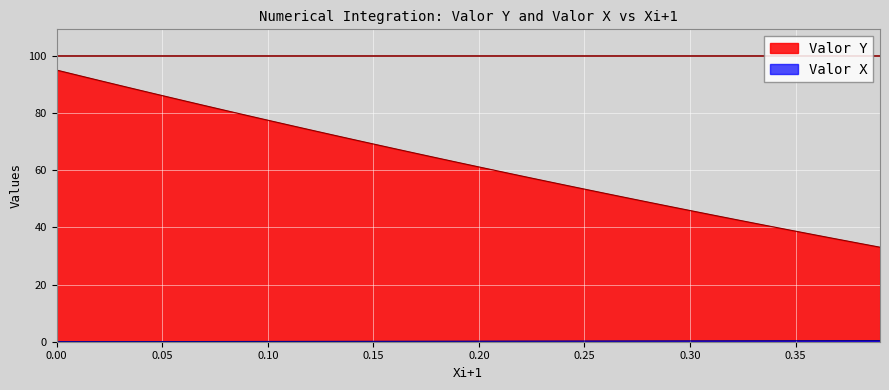

What position from the left is 0.01?

2